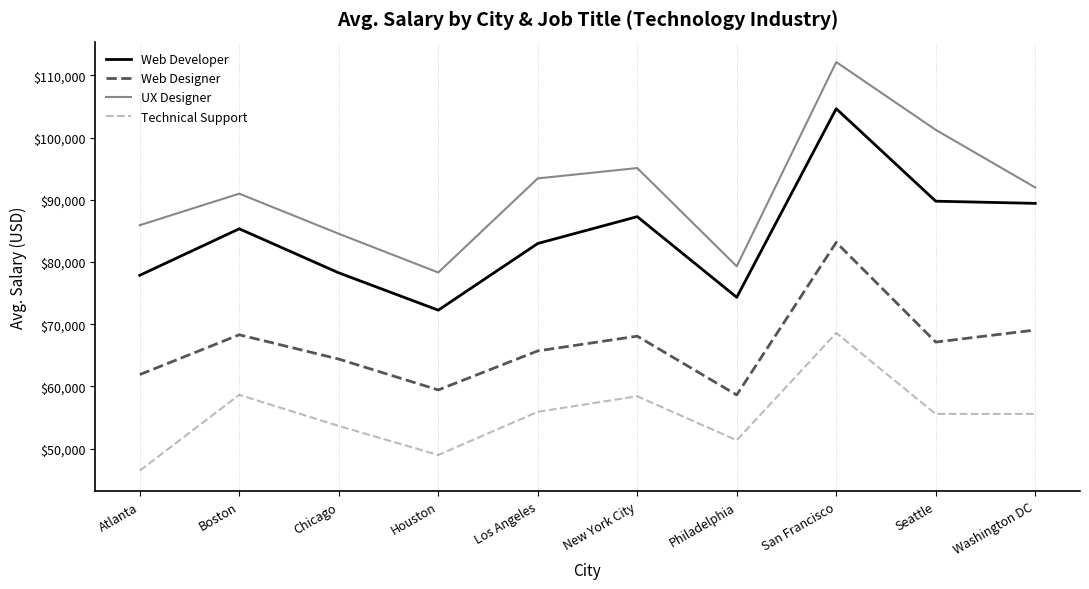

At which label does Technical Support reach its peak?

San Francisco